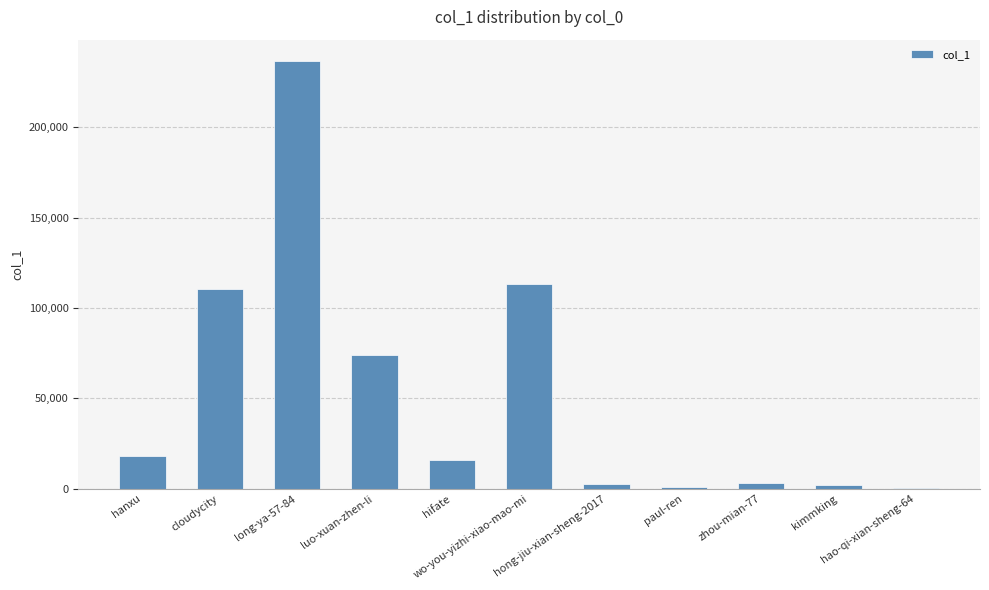

What is the greatest value displayed?

236731